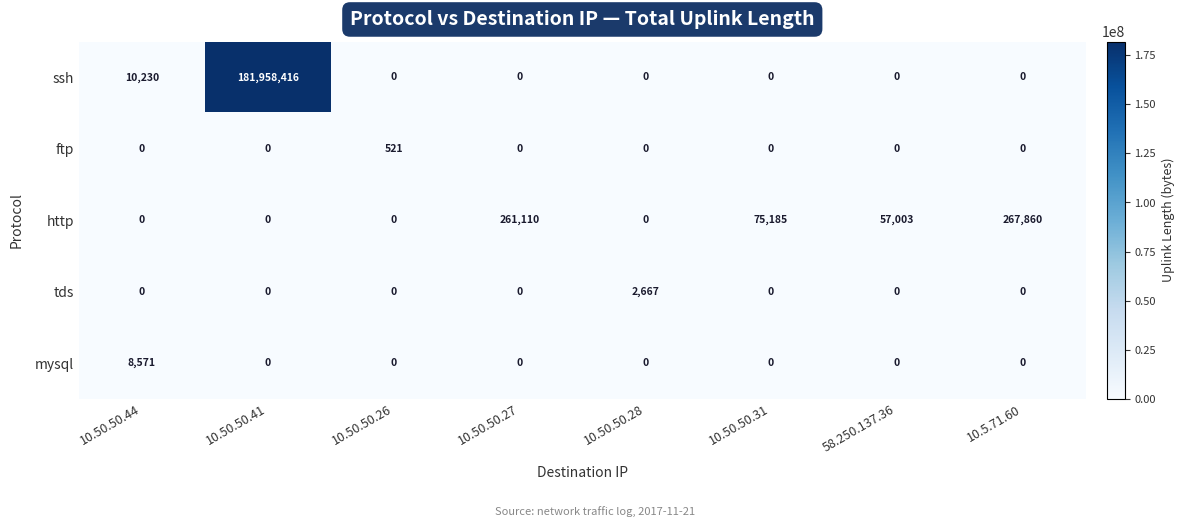

What is the greatest value displayed?

181958416